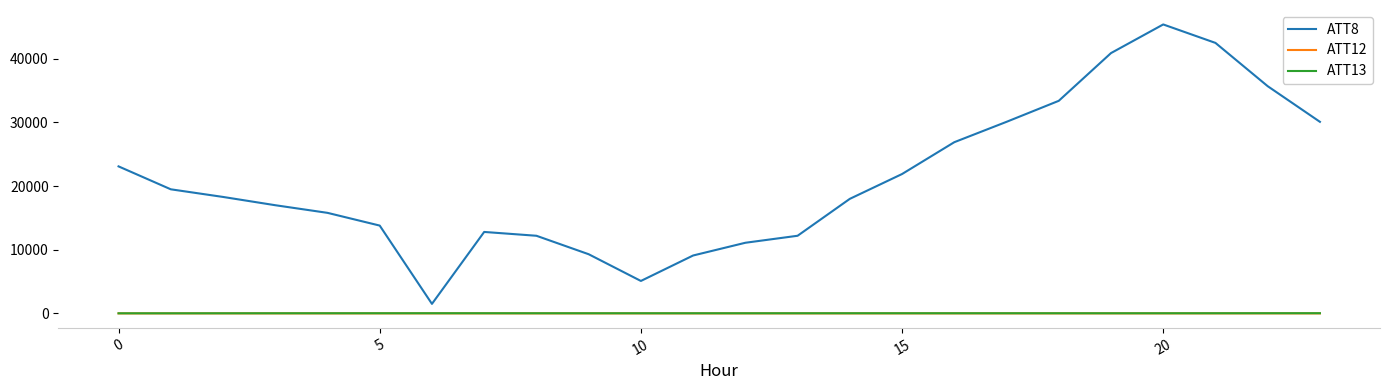

True or false: ATT8 and ATT13 intersect in this chart.

False